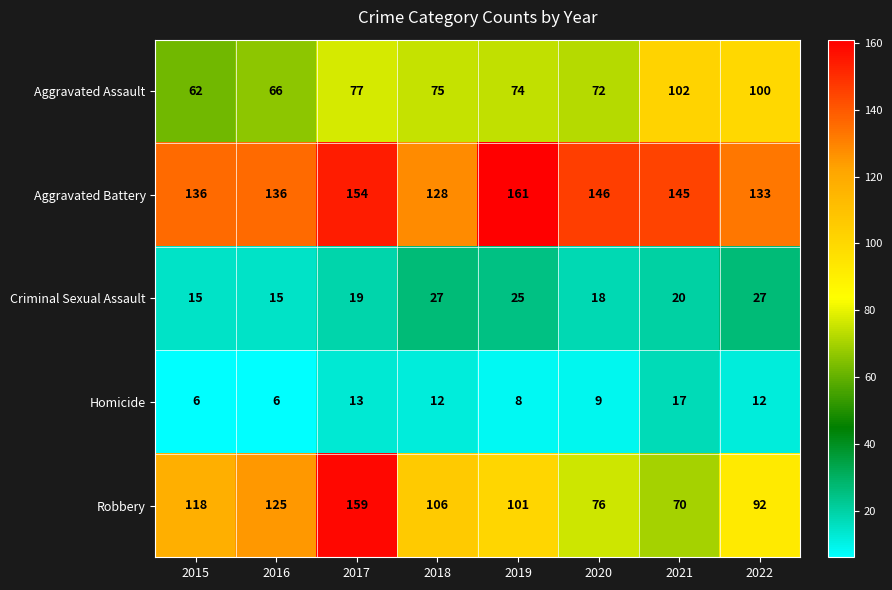

List the series in order of their peak value, highest first.

Aggravated Battery, Robbery, Aggravated Assault, Criminal Sexual Assault, Homicide